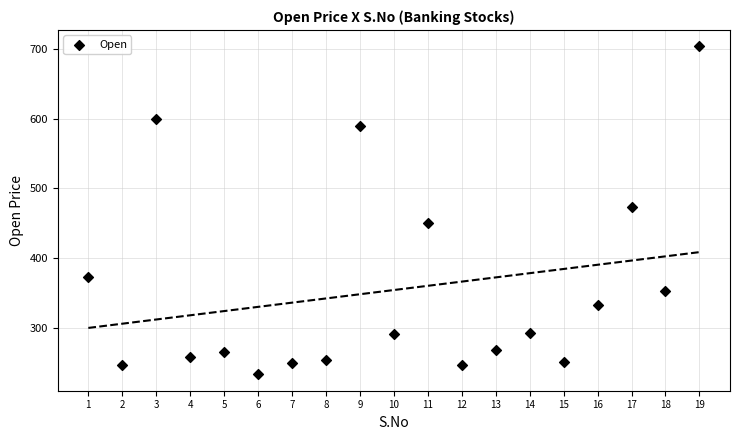

What is the range of Y values (max minus min)?

471.0